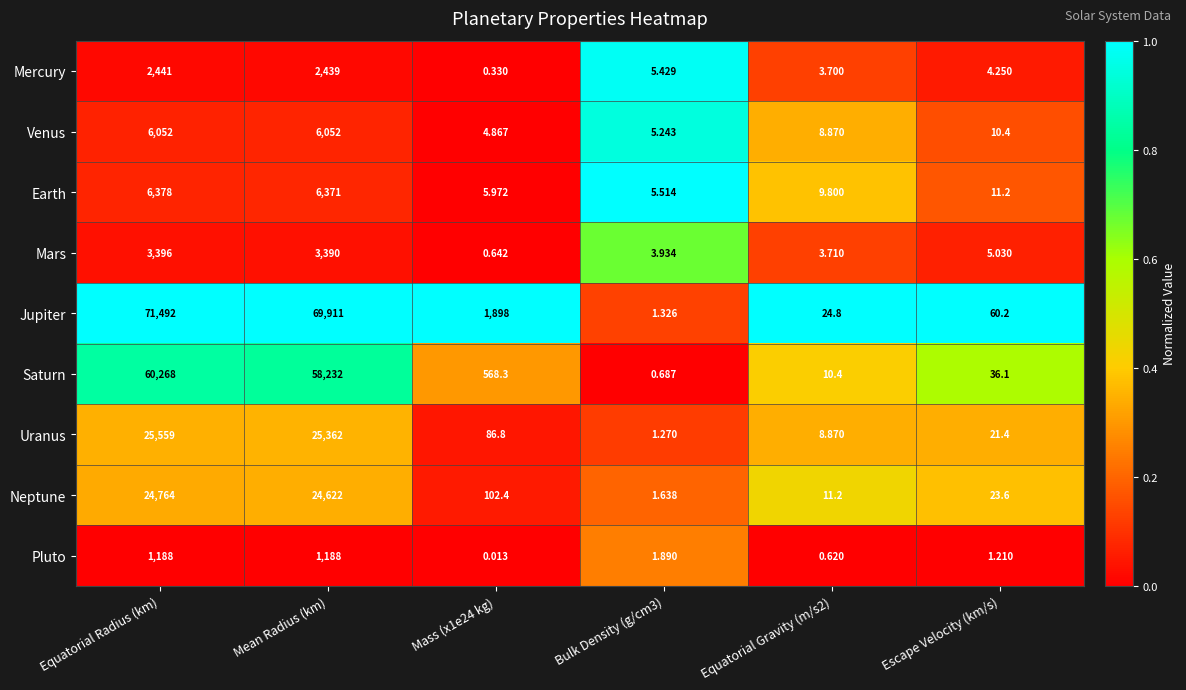

How many distinct data groups are displayed?

9